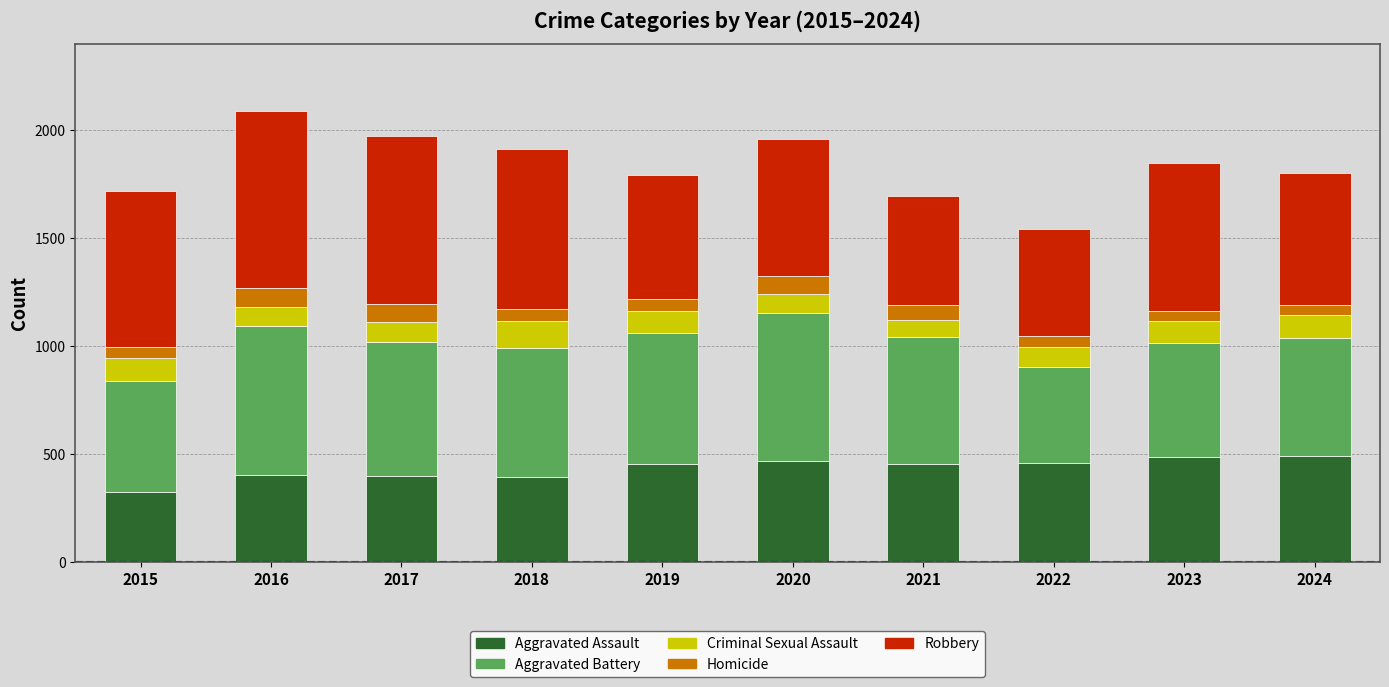

Which category has the lowest value in the Aggravated Assault series?

2015